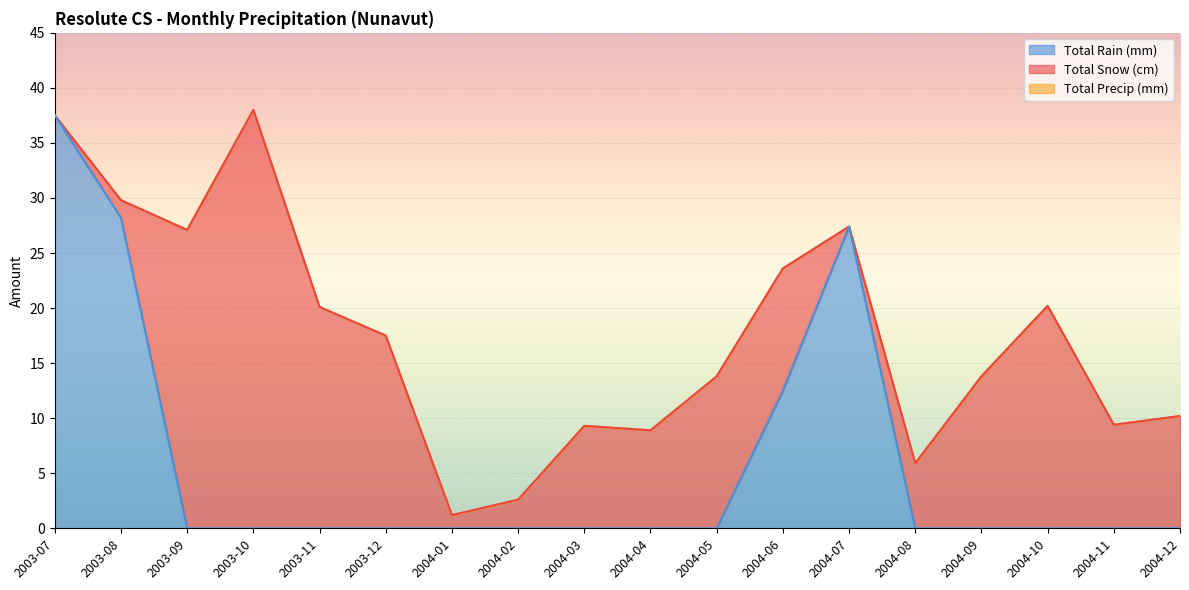

What is the label of the 1st point from the left?

2003-07